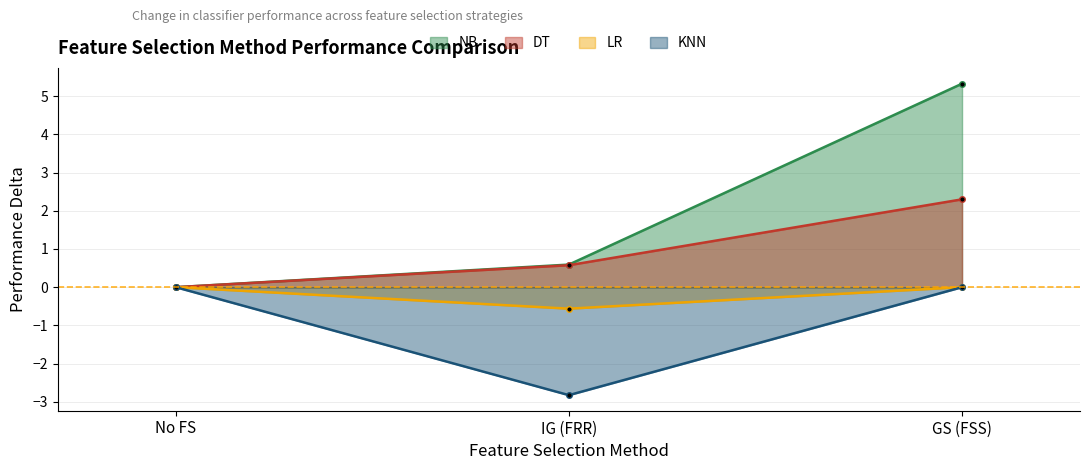

How many lines are shown in the chart?

4